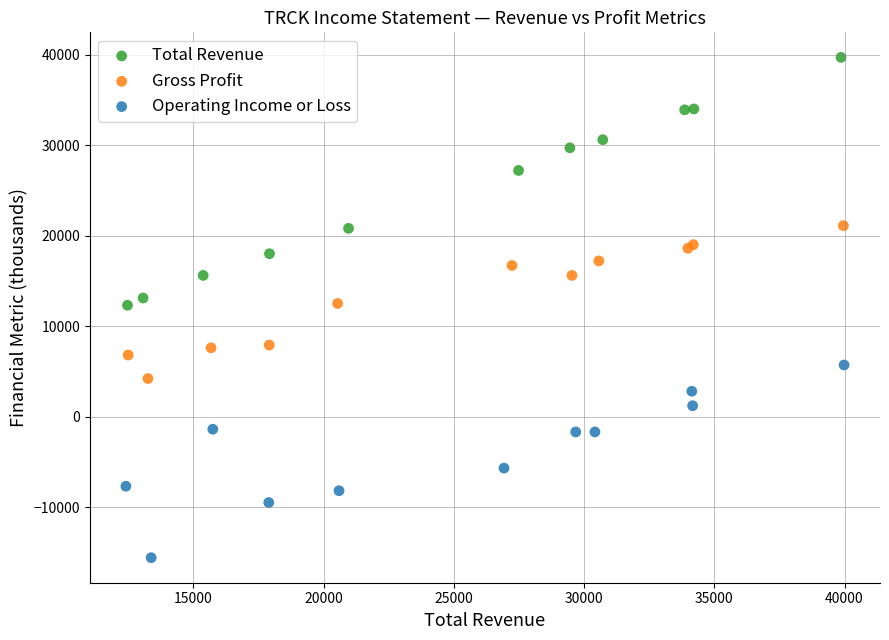

Which series contains the lowest Y value?

Operating Income or Loss